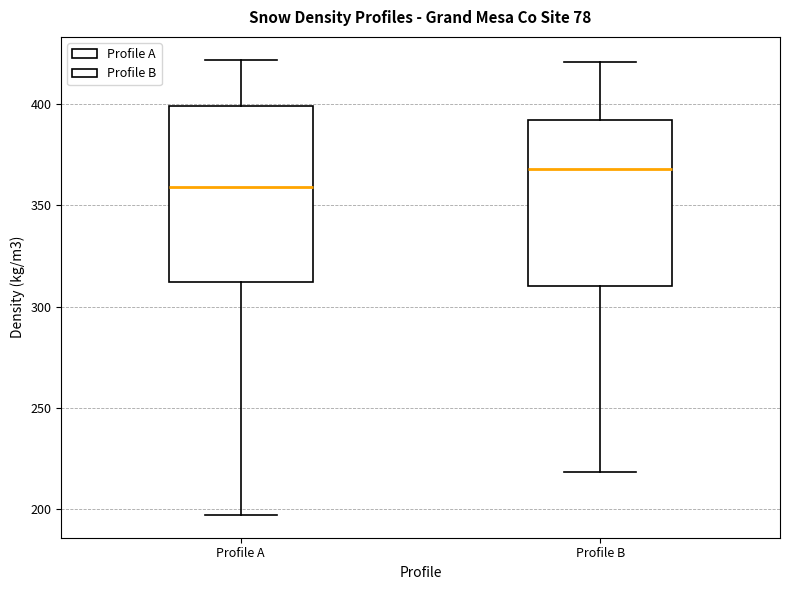

Reading left to right, read every box against the y-axis: the position of its median line, the range the box covers, and the ends of its whiskers. The values are not printed on the chart, so give them approximately, as read against the axis.

Profile A: median 360, box 310 to 400, whiskers 195 to 420
Profile B: median 370, box 310 to 390, whiskers 220 to 420